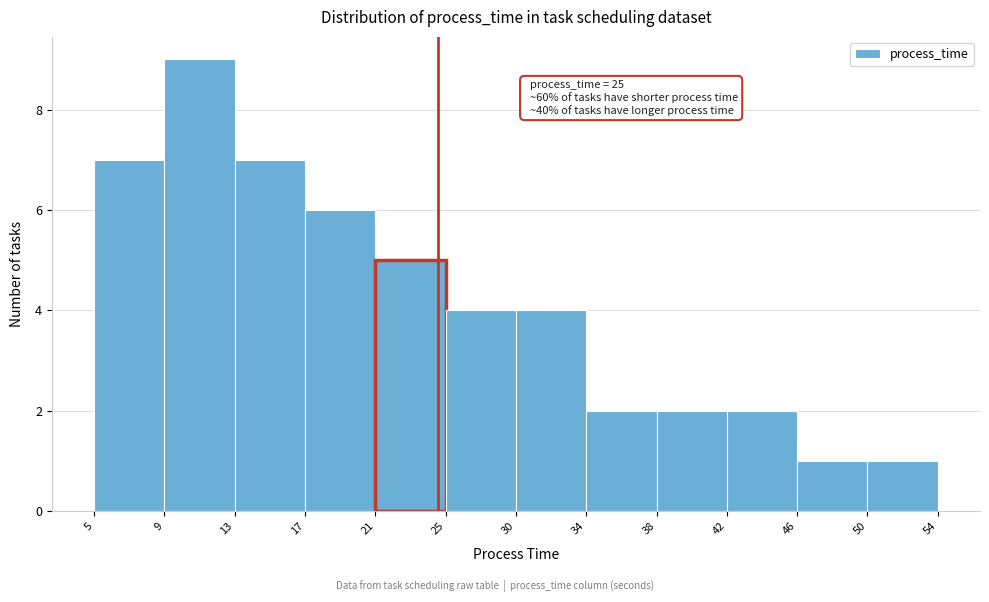

Over which range of the x-axis is the bar tallest?

9 to 13